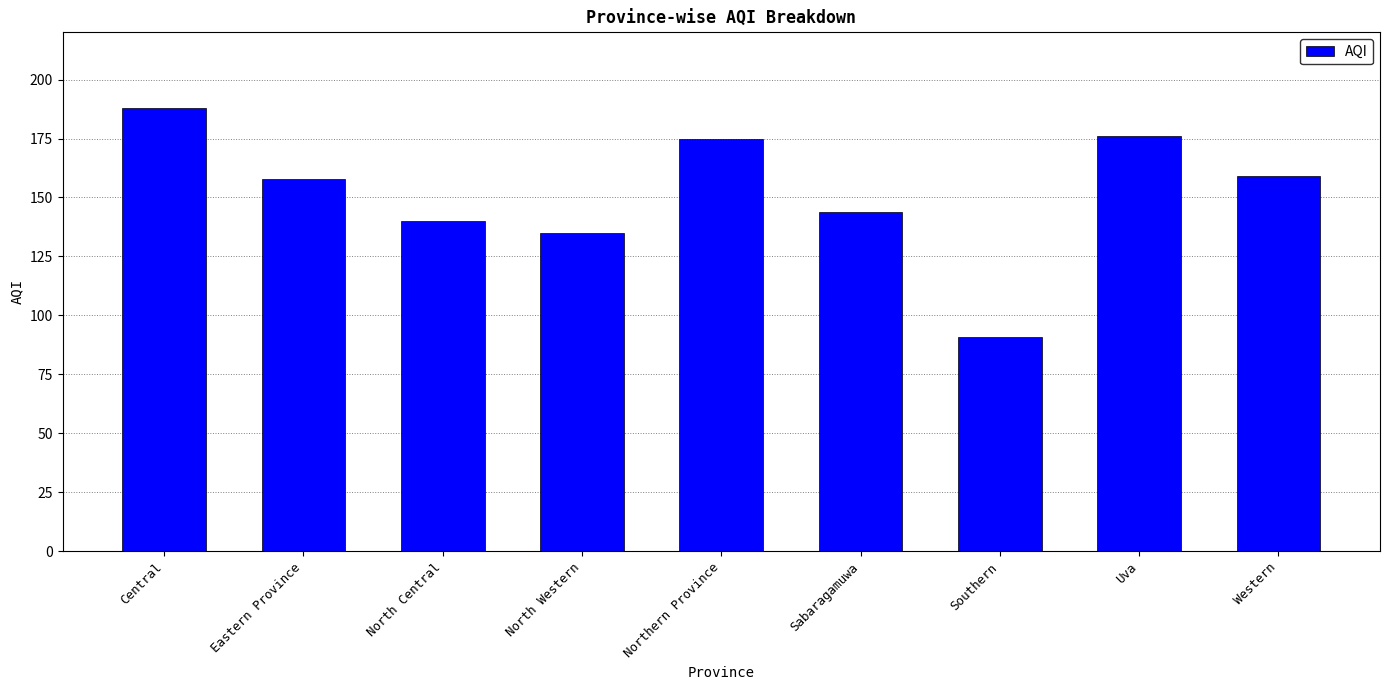

What is the label of the 4th bar from the right?

Sabaragamuwa